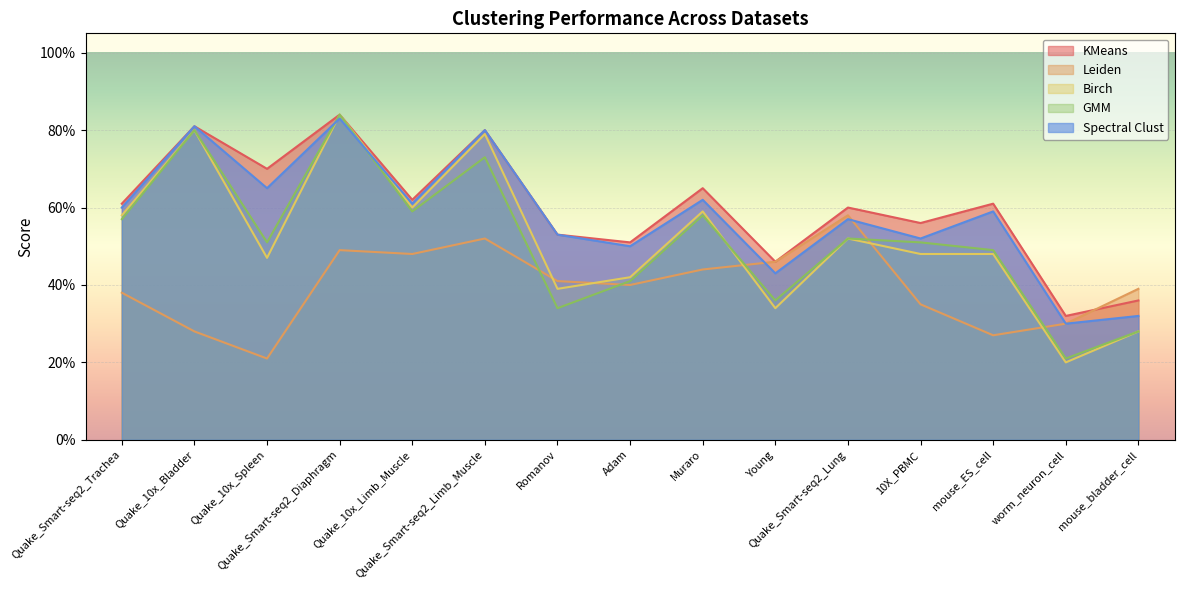

What is the label of the 10th point from the left?

Young